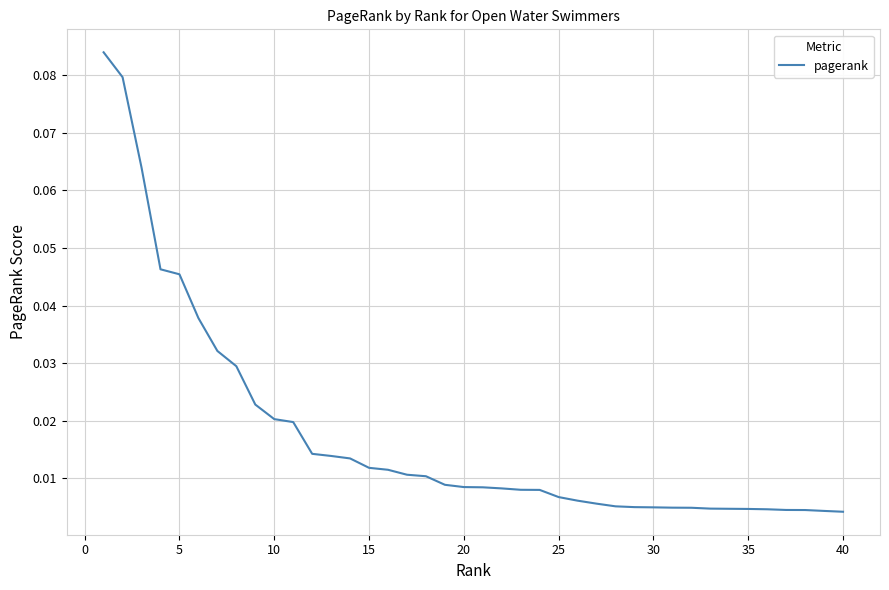

Does the chart display data point markers on the line(s)?

No